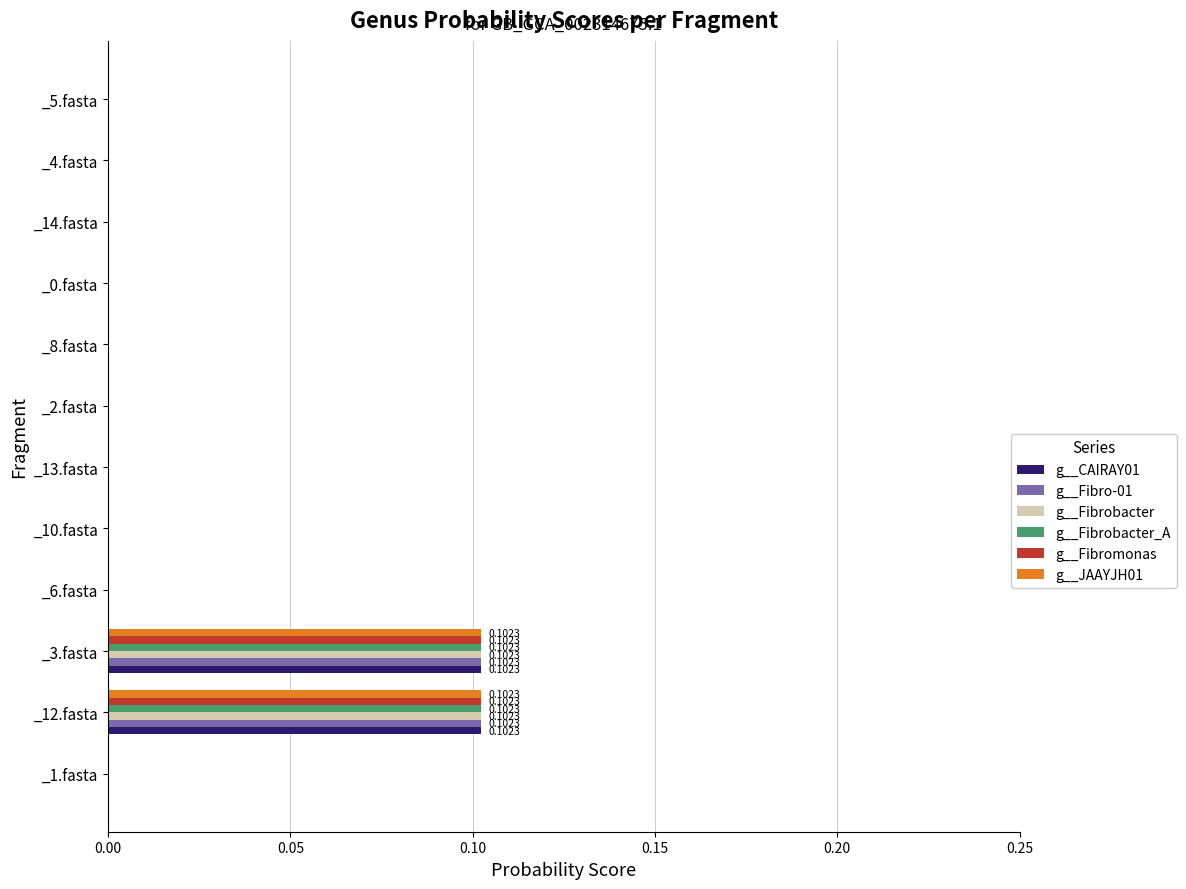

How many categories are shown in the chart?

12